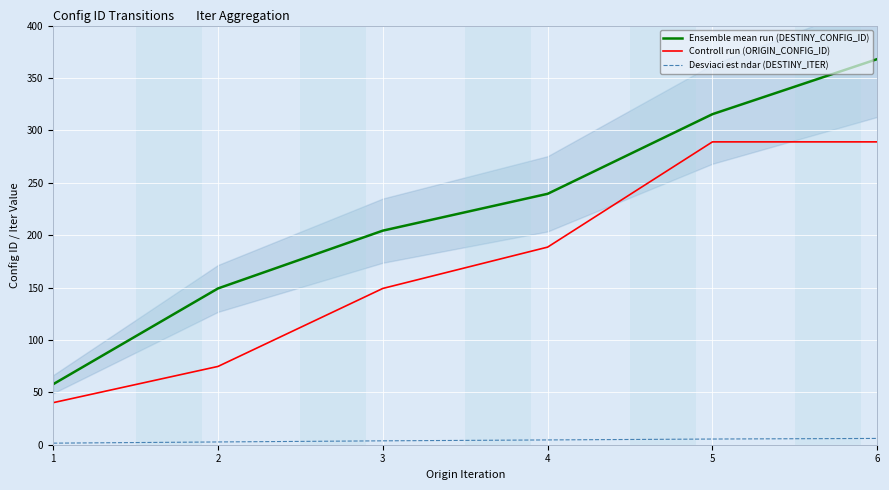

Between 2 and 5, which series saw the biggest shift?

Controll run (ORIGIN_CONFIG_ID)